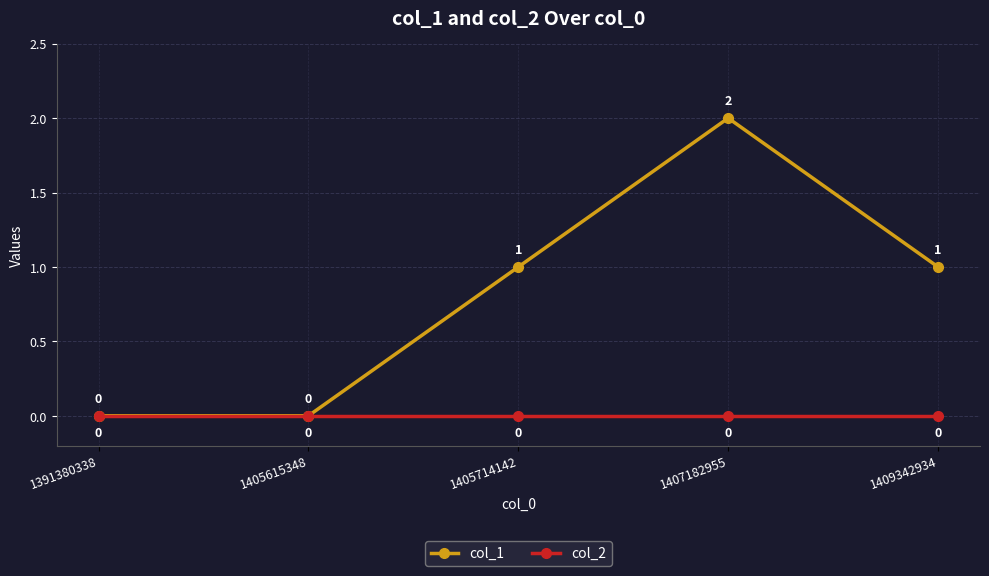

True or false: col_2 has more than 2 interior local peaks.

False